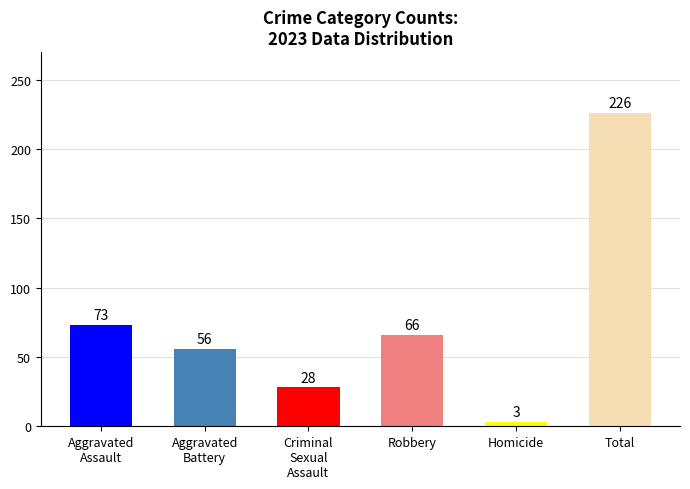

The value at Robbery is 97. True or false?

False